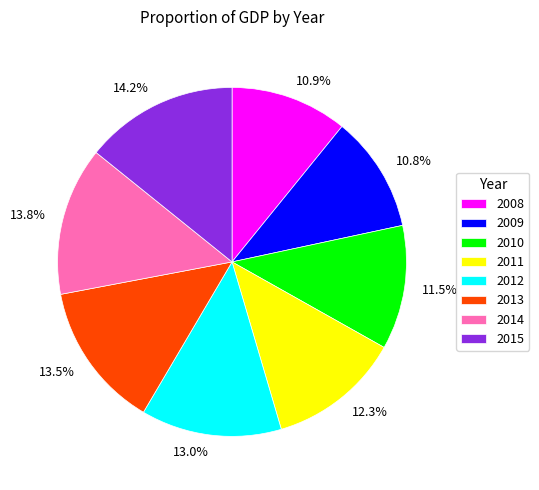

To the nearest percent, what portion does 2011 represent?

12%